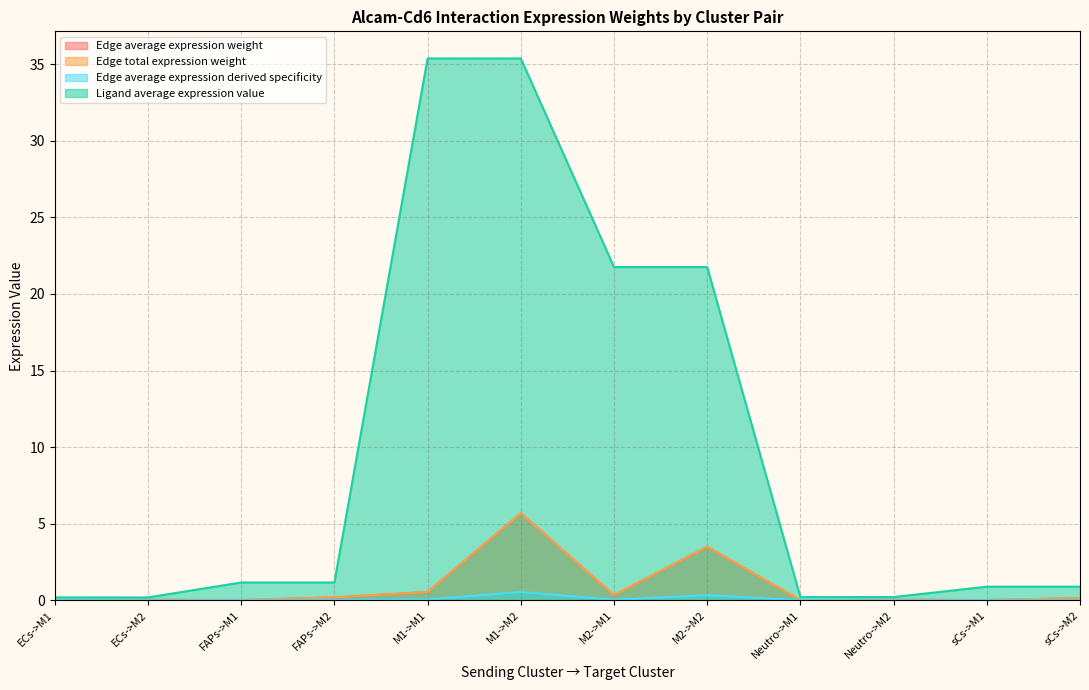

What position from the left is M1->M2?

6